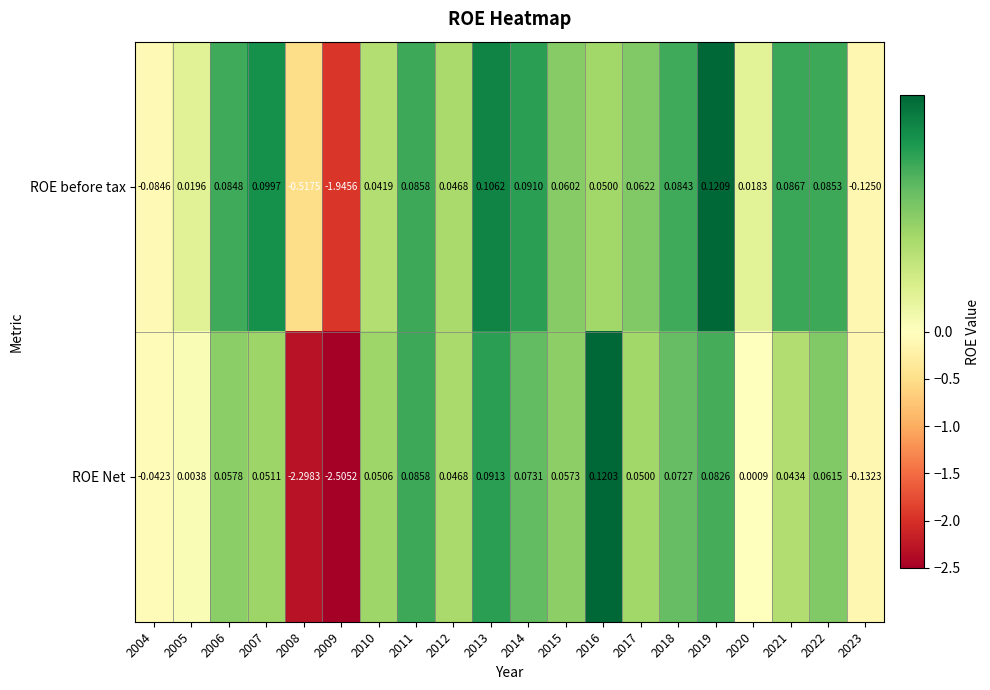

Is the value of ROE Net at 2011 greater than the value of ROE before tax at 2018?

Yes